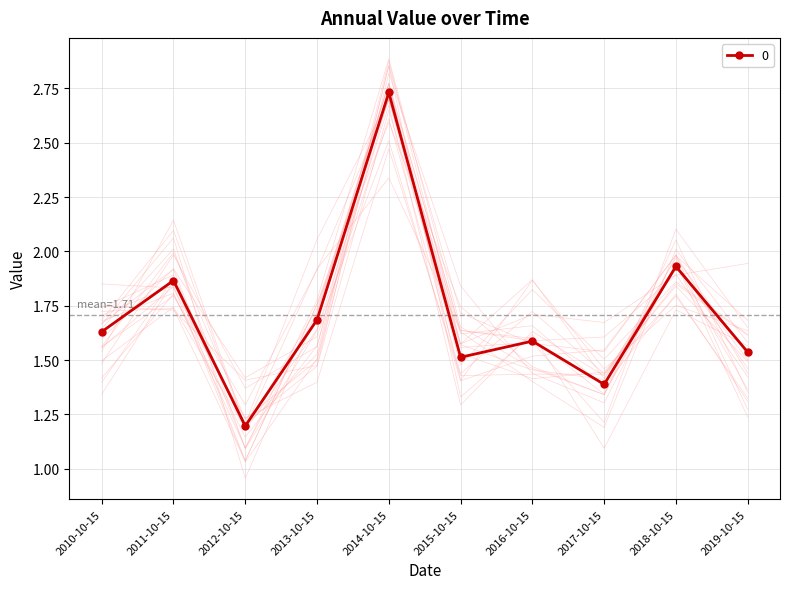

How many series are shown in this chart?

1